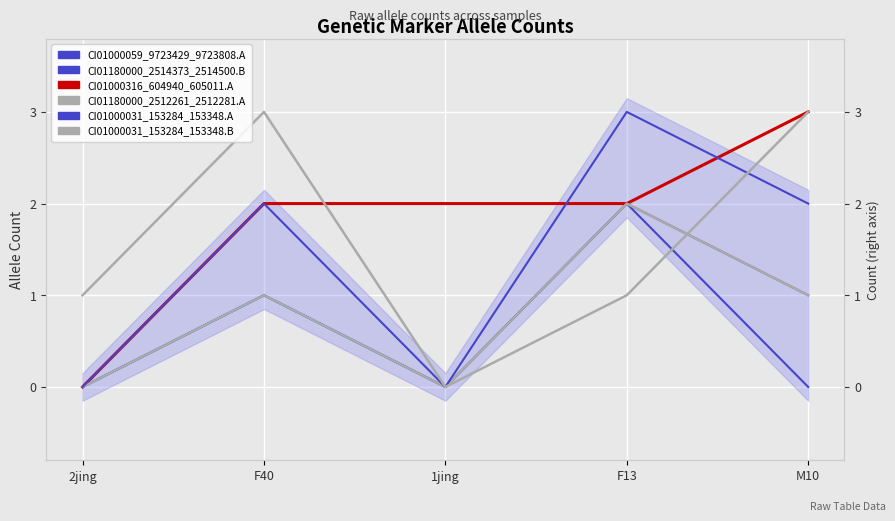

What is the label of the 5th point from the right?

2jing